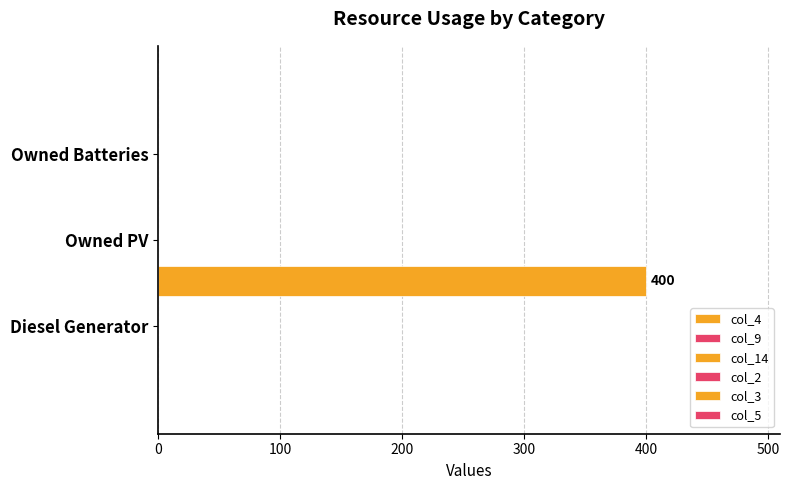

Count the number of data series in this chart.

1